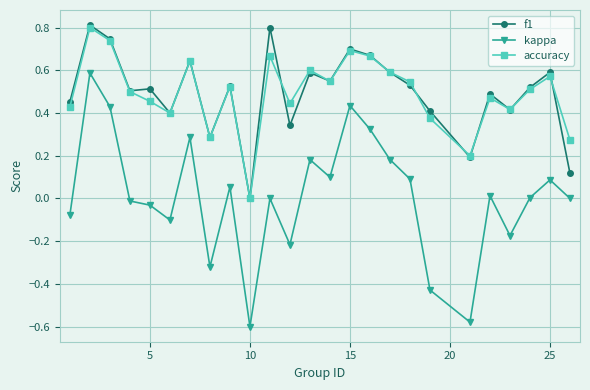

How many interior local valleys does the accuracy series have?

7